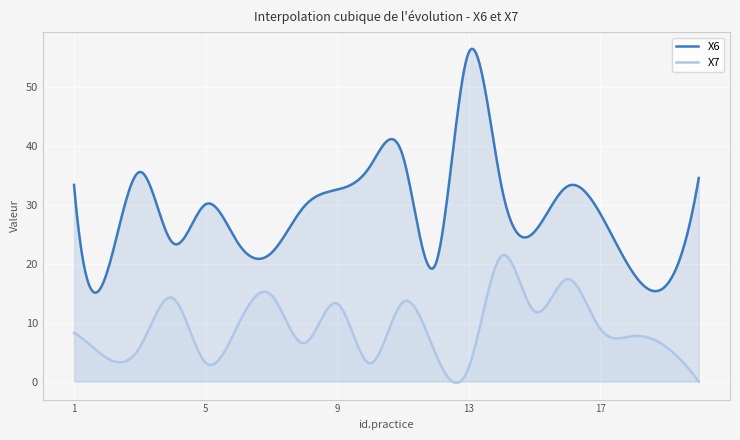

Between 17 and 15, which is larger?

17